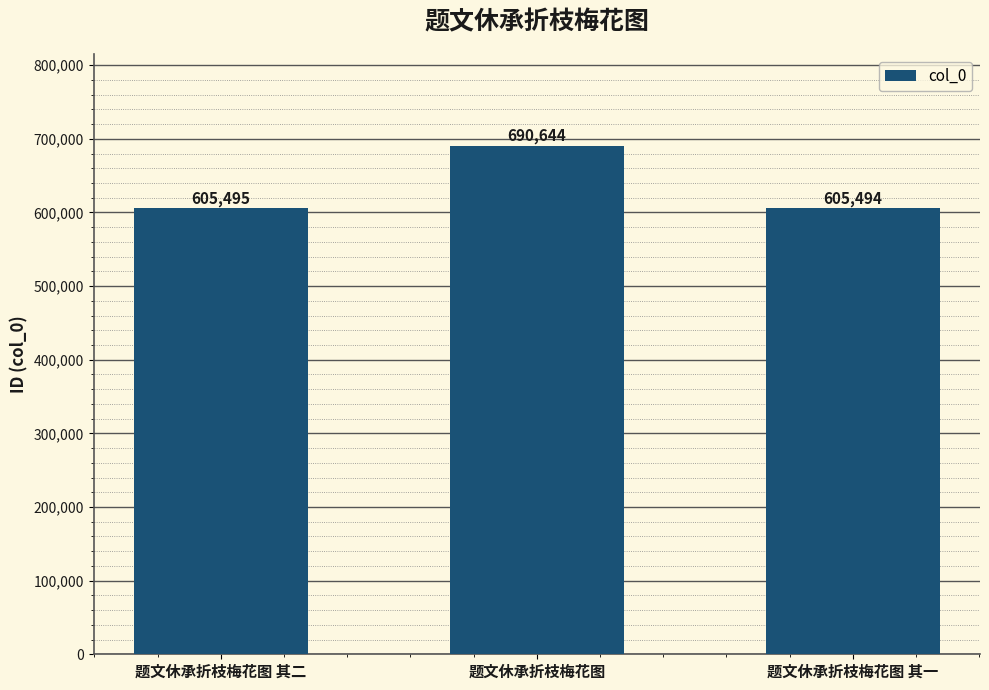

What is the average value?

633878